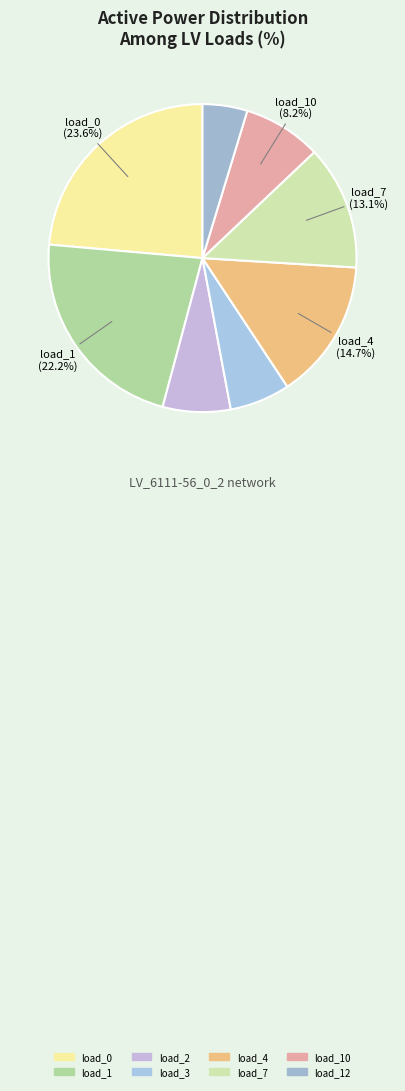

What is the total percentage of load_12 and load_10?

12.9%